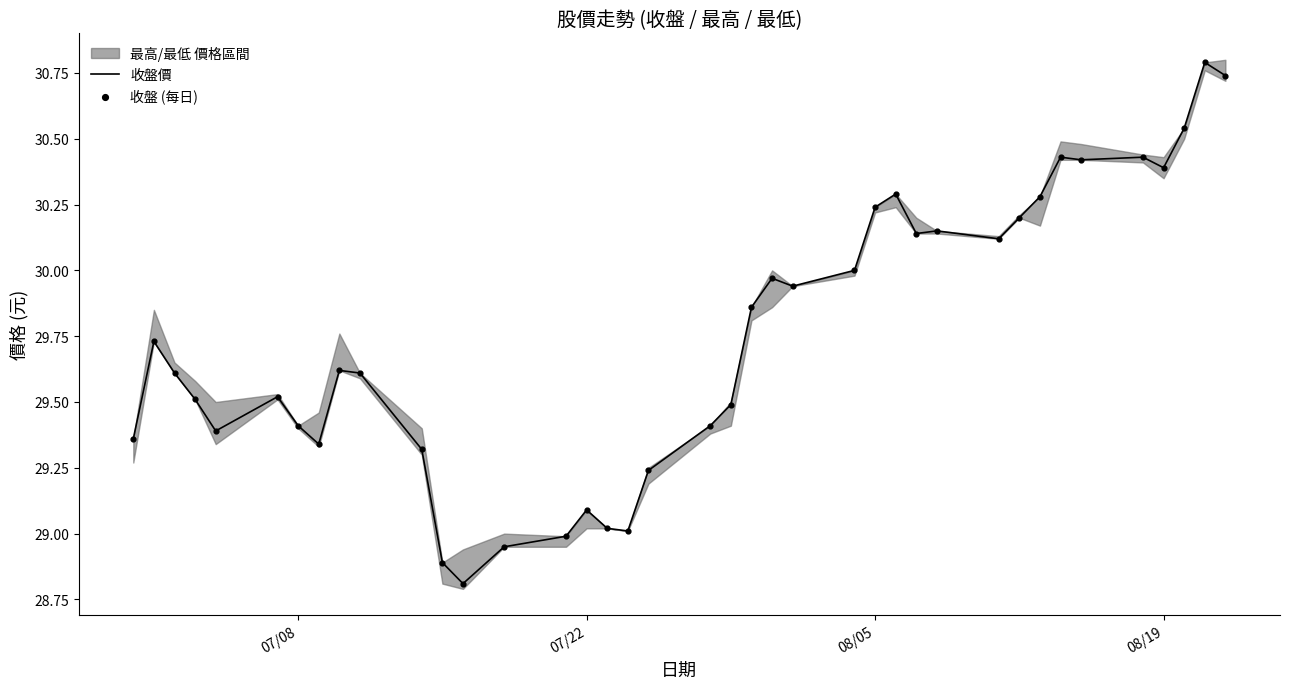

What is the lowest value of the 收盤價 series?

28.8